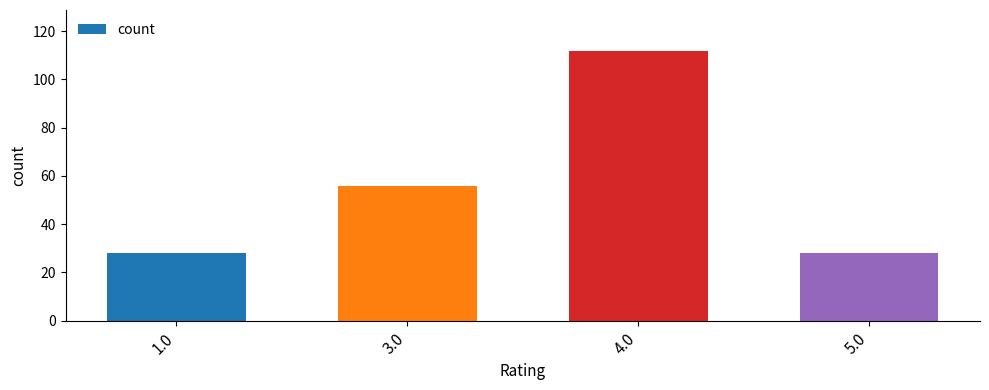

What is the value of the 1st bar from the left?

28